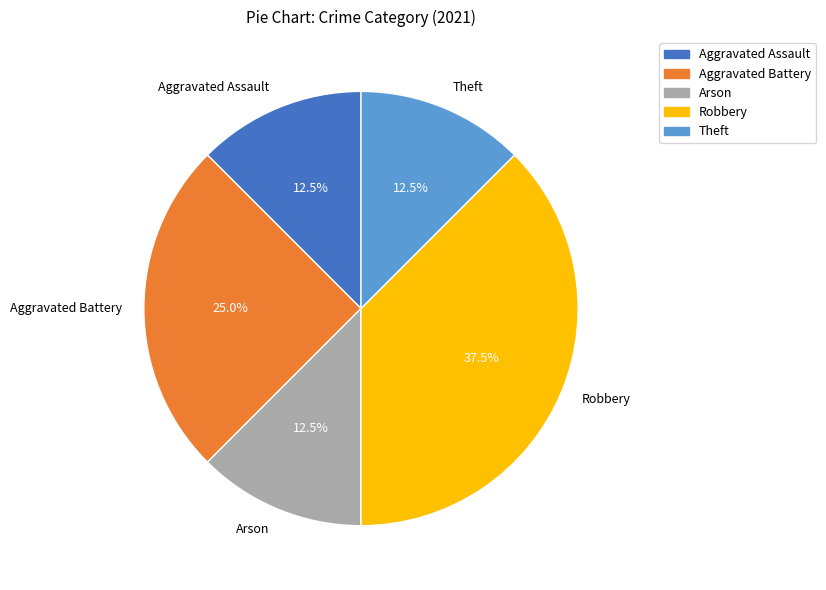

What portion of the pie excludes Aggravated Assault?

87.5%